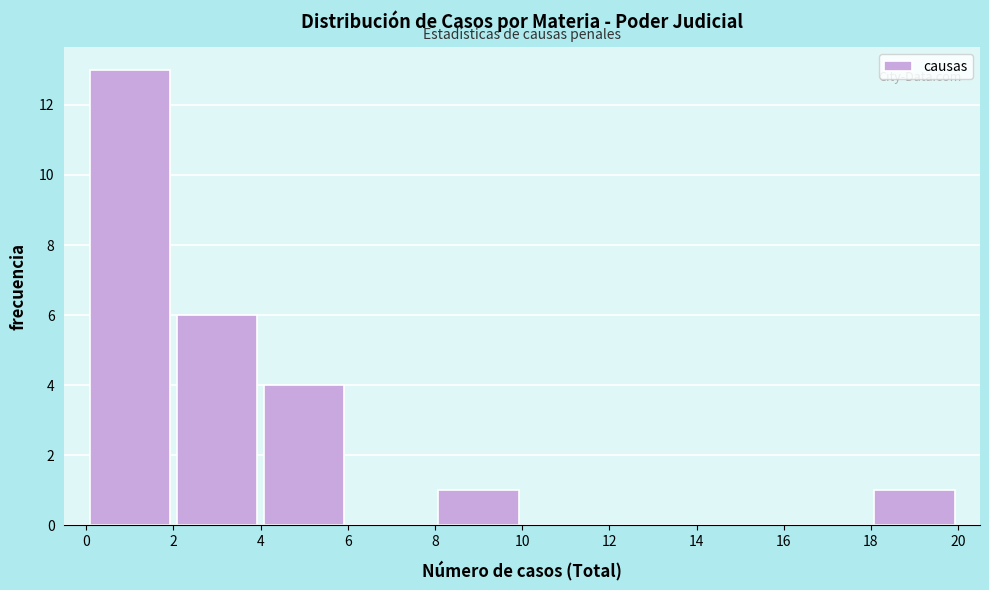

Reading left to right, transcribe this chart: for each bar, give the range it covers on the x-axis and its height. The values are not printed on the chart, so give them approximately, as read against the axis.

0 to 2: 13
2 to 4: 6
4 to 6: 4
6 to 8: 0
8 to 10: 1
10 to 12: 0
12 to 14: 0
14 to 16: 0
16 to 18: 0
18 to 20: 1